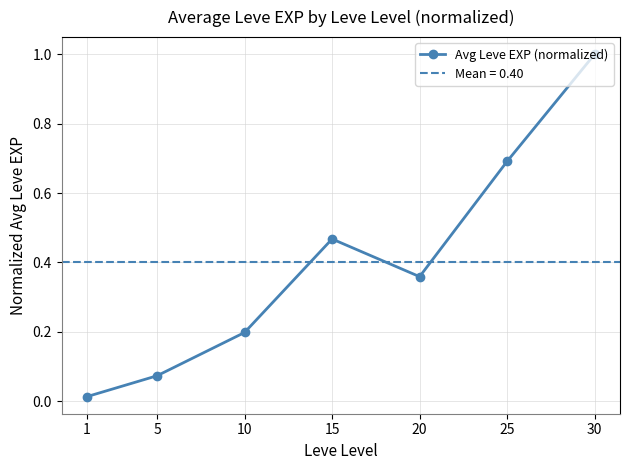

Where is the data nearest to the value 0?

1